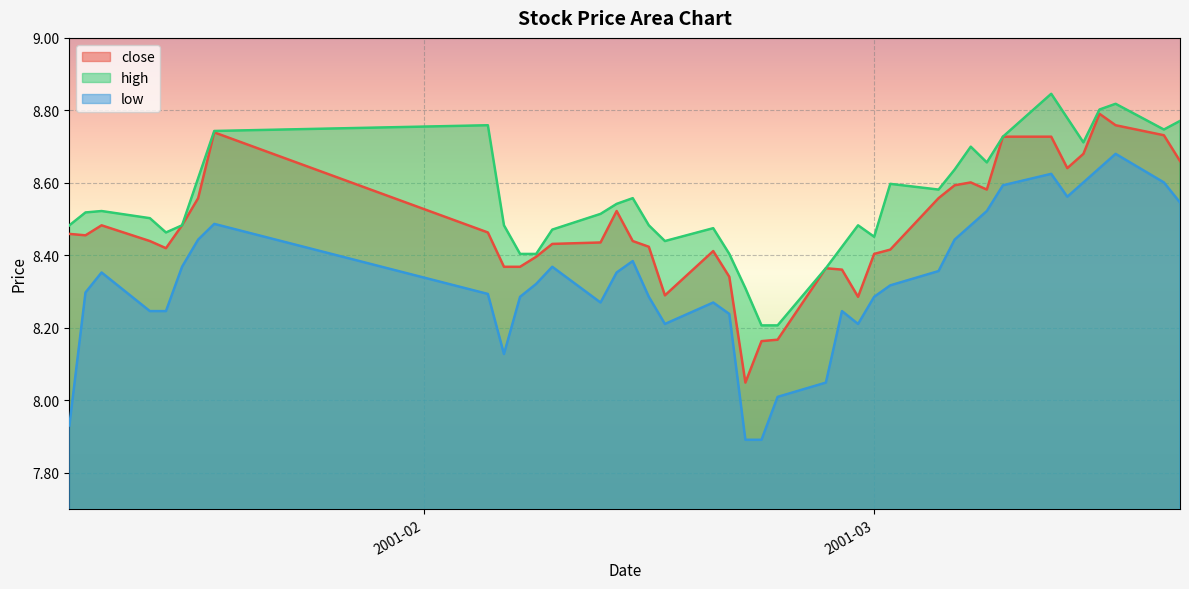

List the series in order of their peak value, highest first.

high, close, low